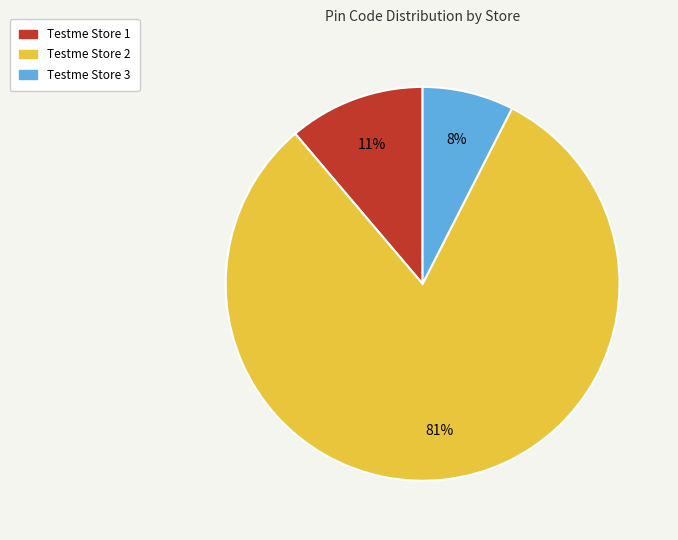

Is there any slice that represents more than half of the pie?

Yes